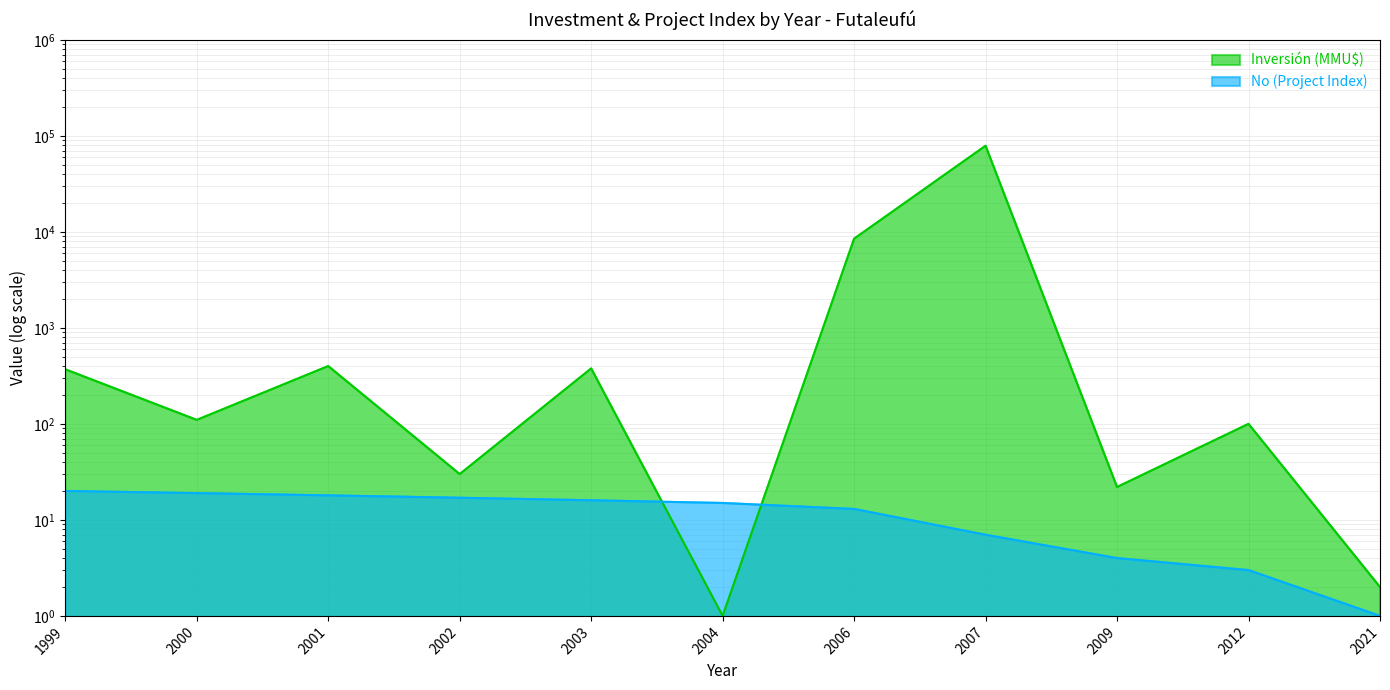

How many intersections are there between No (Project Index) and Inversión (MMU$)?

2